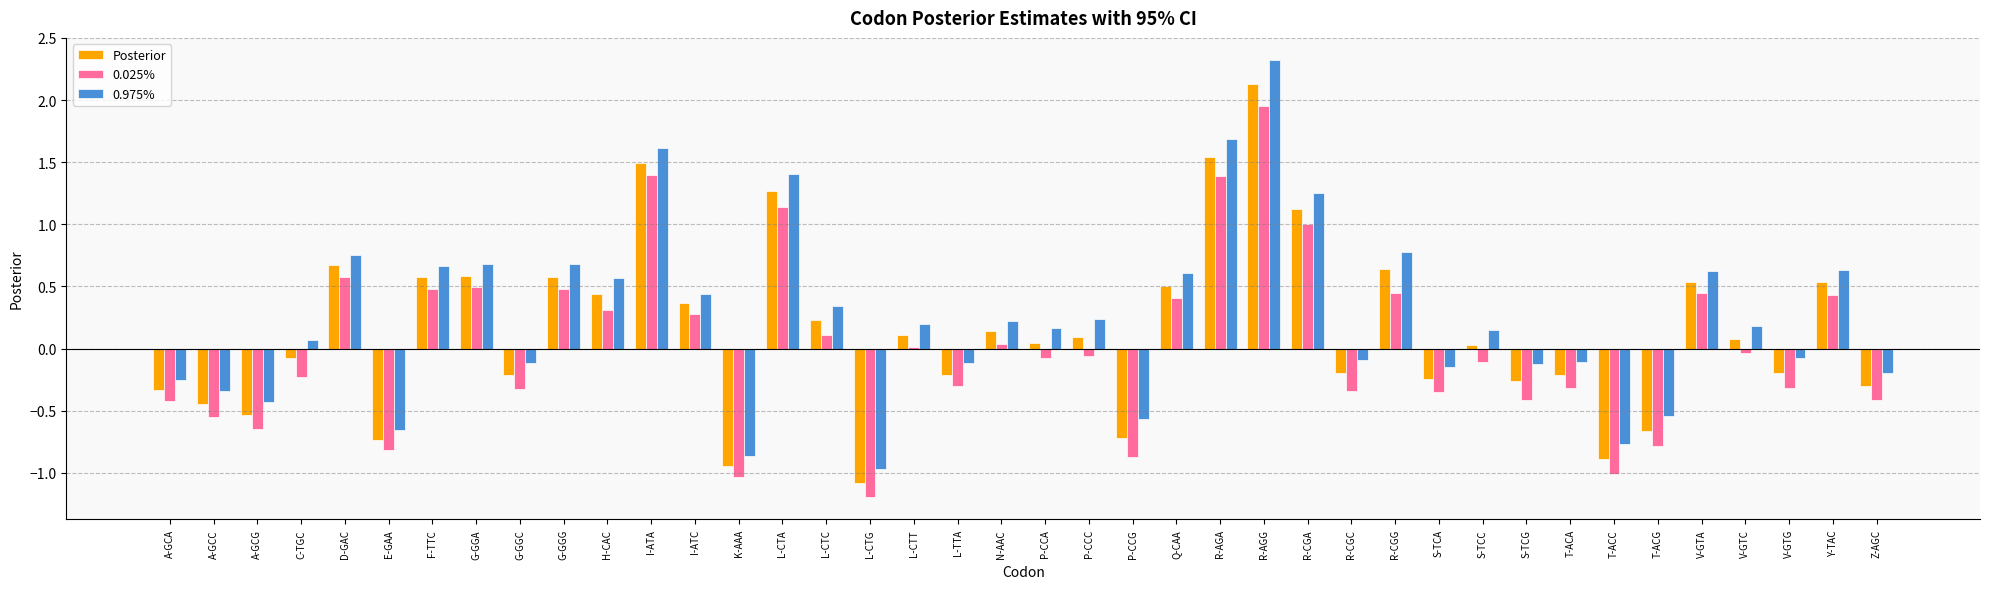

Rank the series by their maximum value, from lowest to highest.

0.025%, Posterior, 0.975%